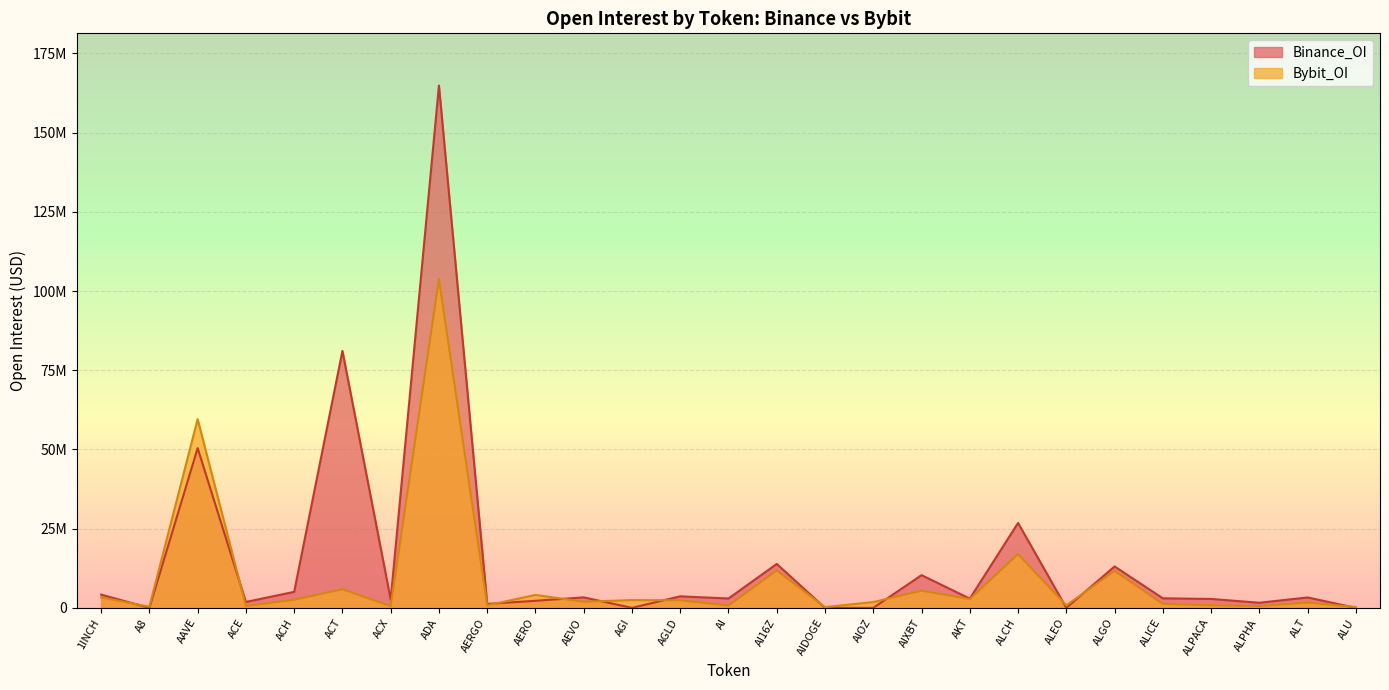

Which series has the widest spread of values?

Binance_OI